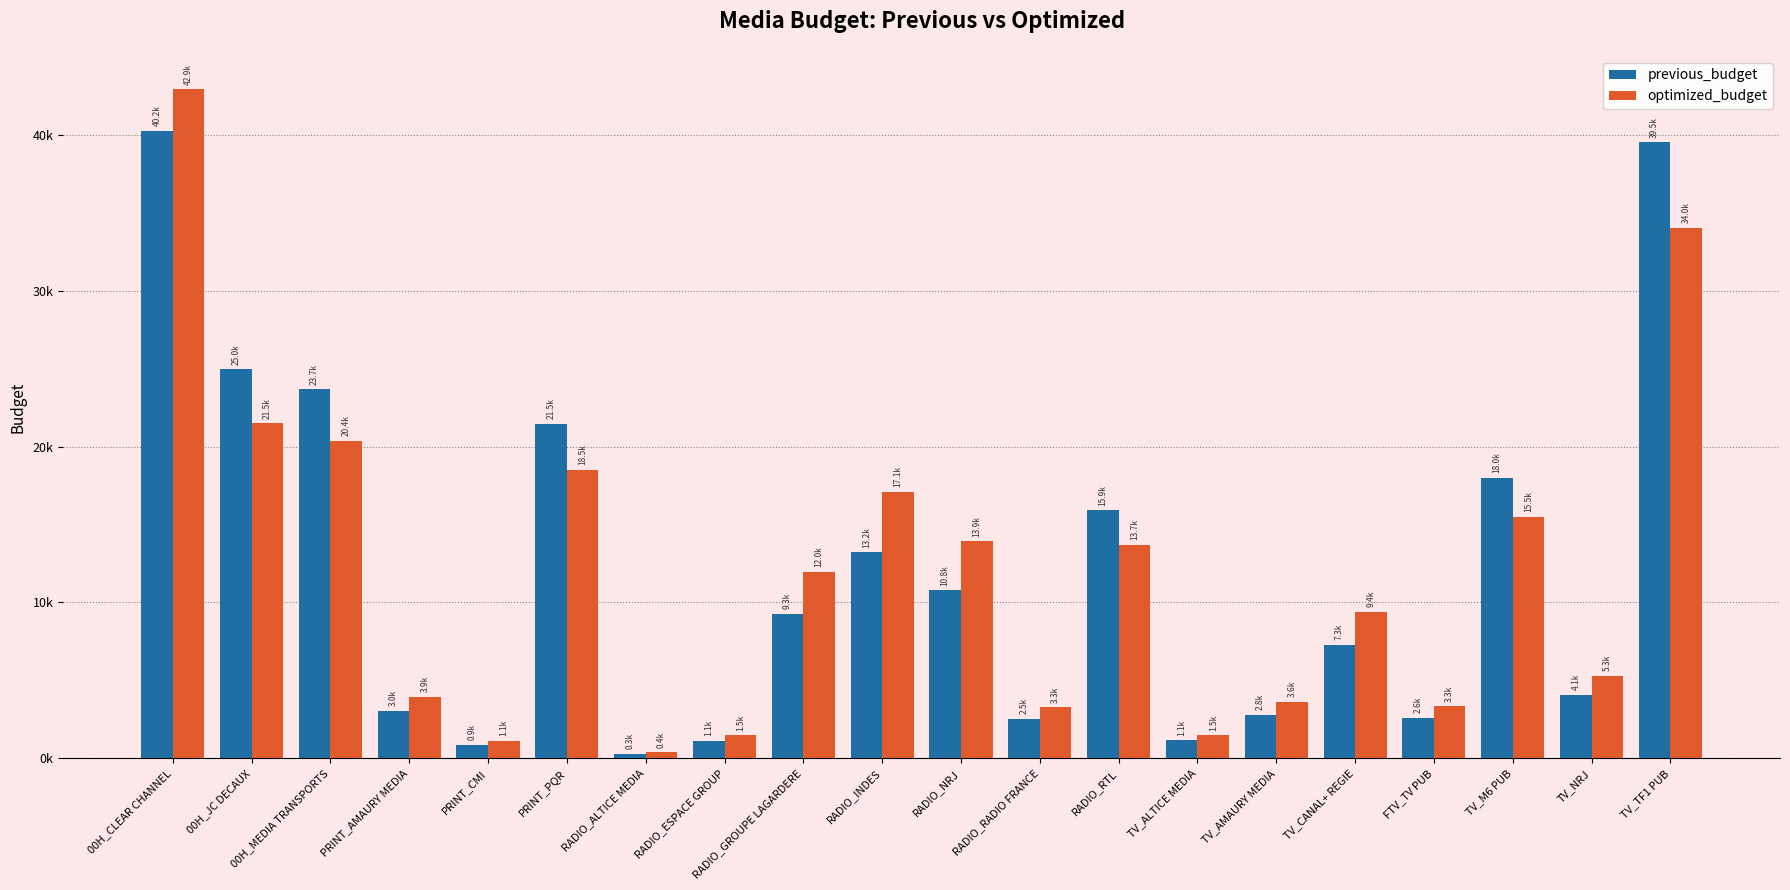

Does the chart contain stacked bars?

No